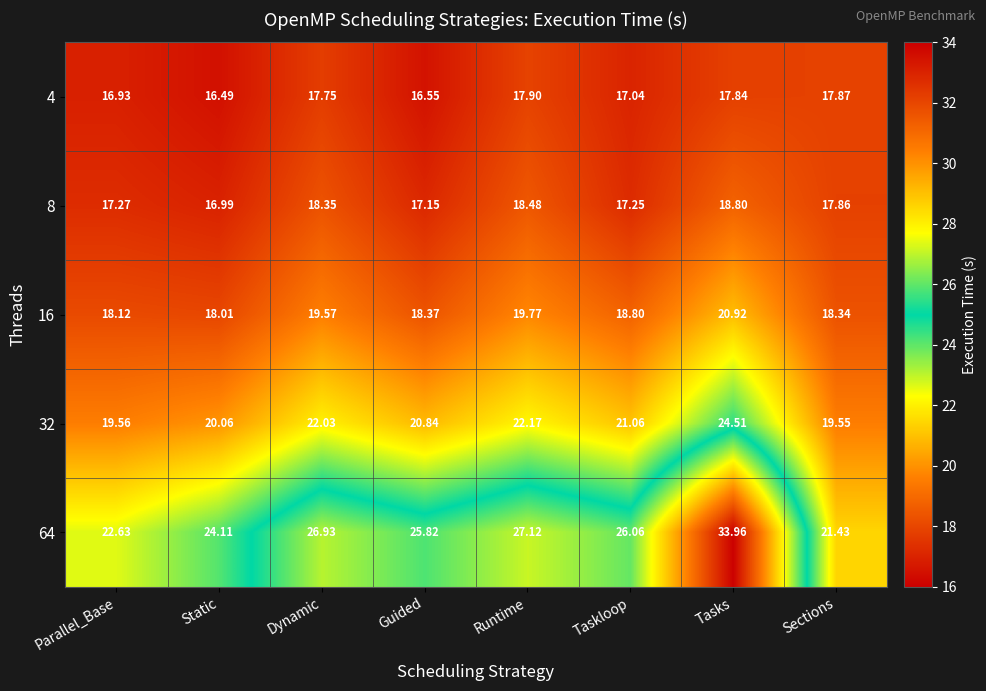

How many values in the 32 series are below 21?

4